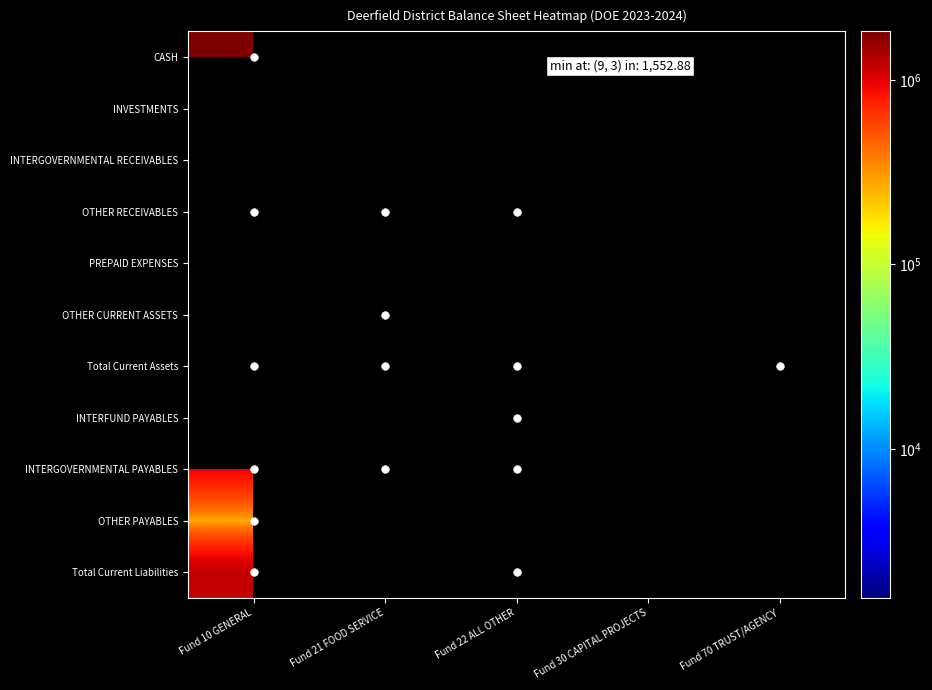

What is the difference between the maximum and minimum values in the INTERGOVERNMENTAL PAYABLES series?

938972.6